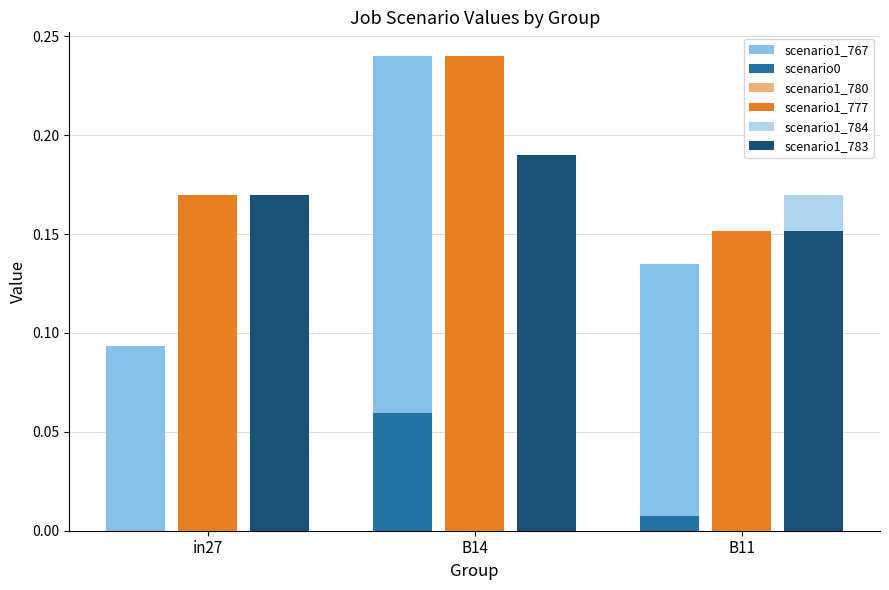

True or false: scenario1_783 has a value of 0.1 at B14.

False